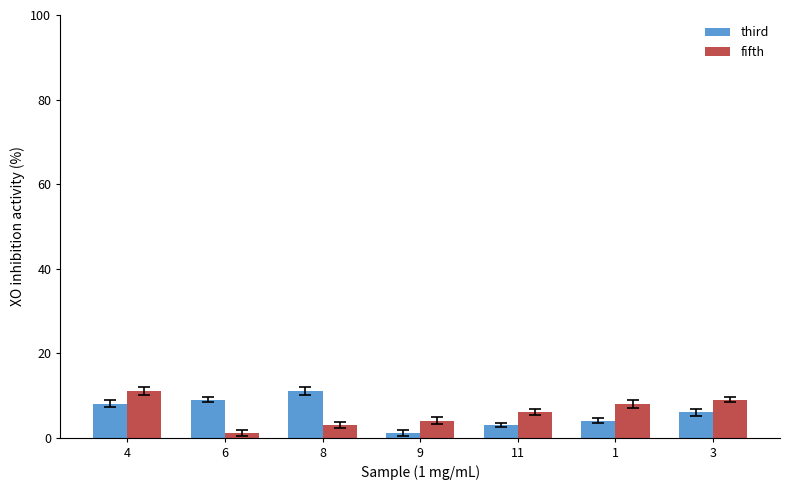

What is the total value across all series at 1?

12